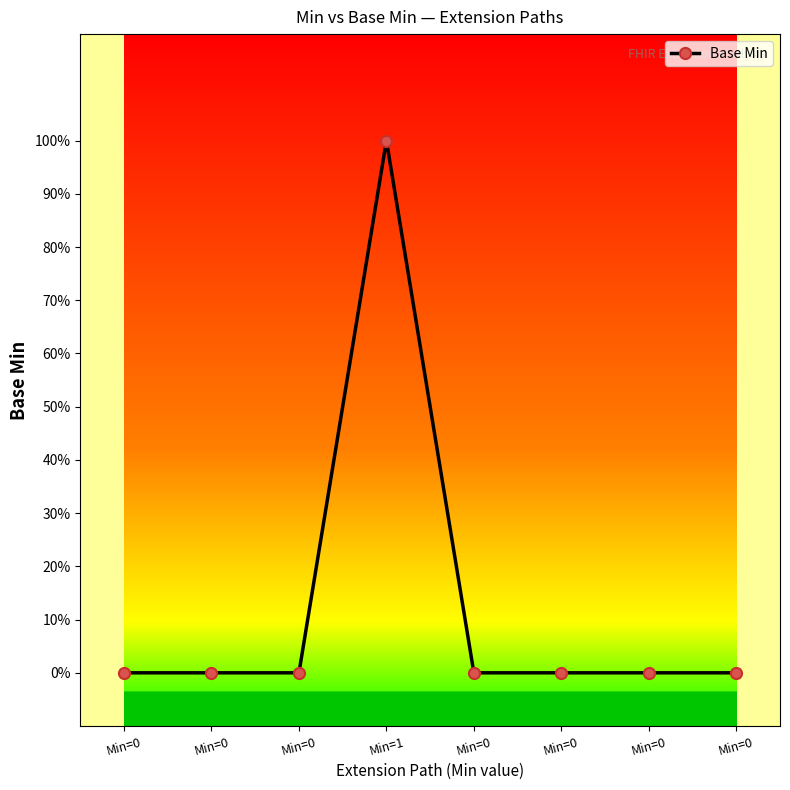

Does the chart have visible grid lines?

No